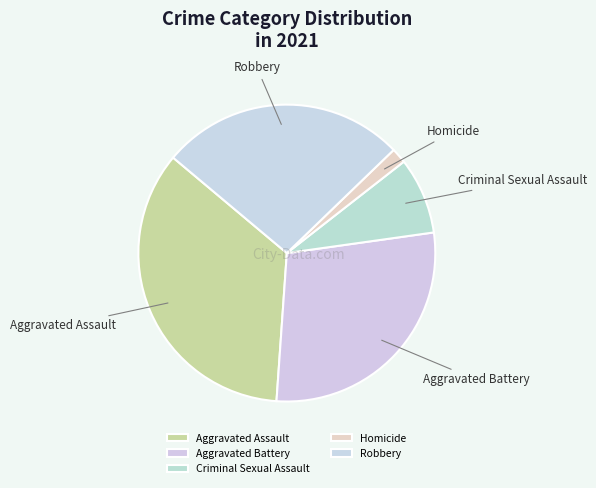

Count the number of slices in the pie.

5